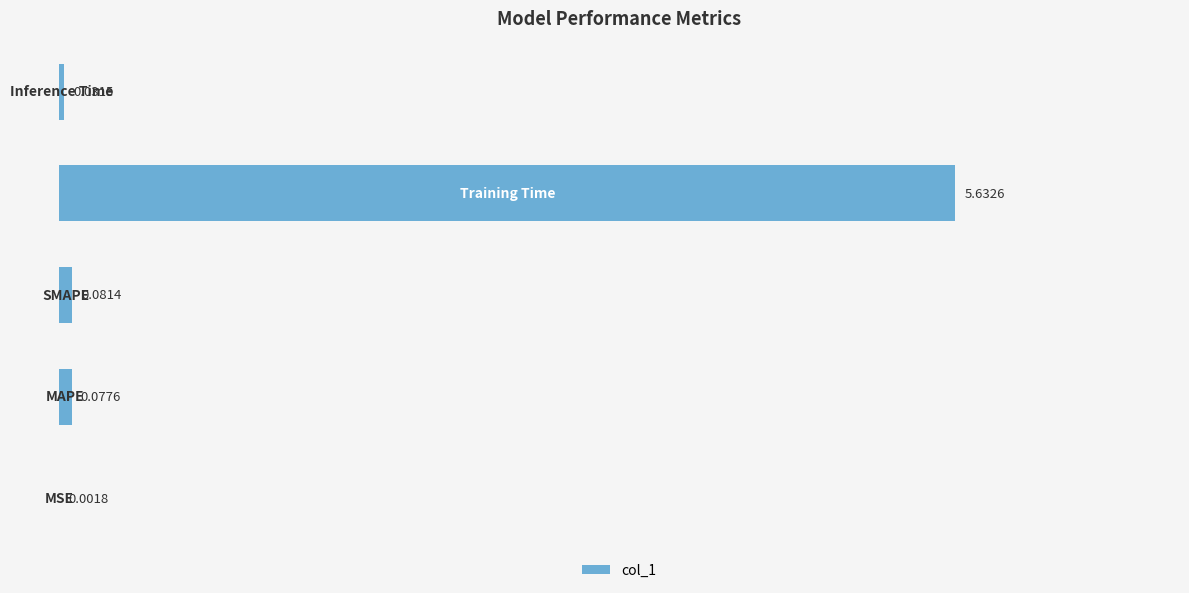

How many data points does each series have?

5